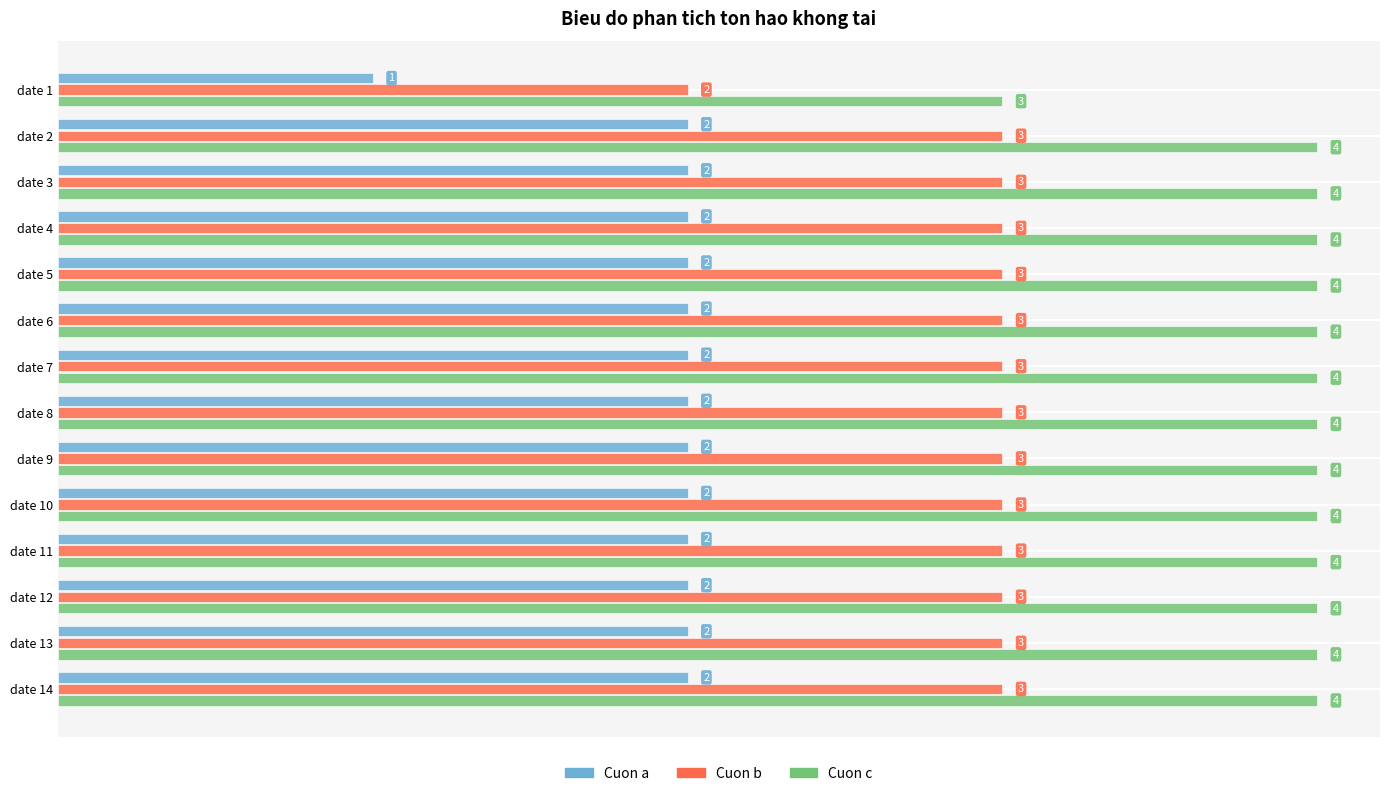

List the series in order of their overall mean, highest first.

Cuon c, Cuon b, Cuon a